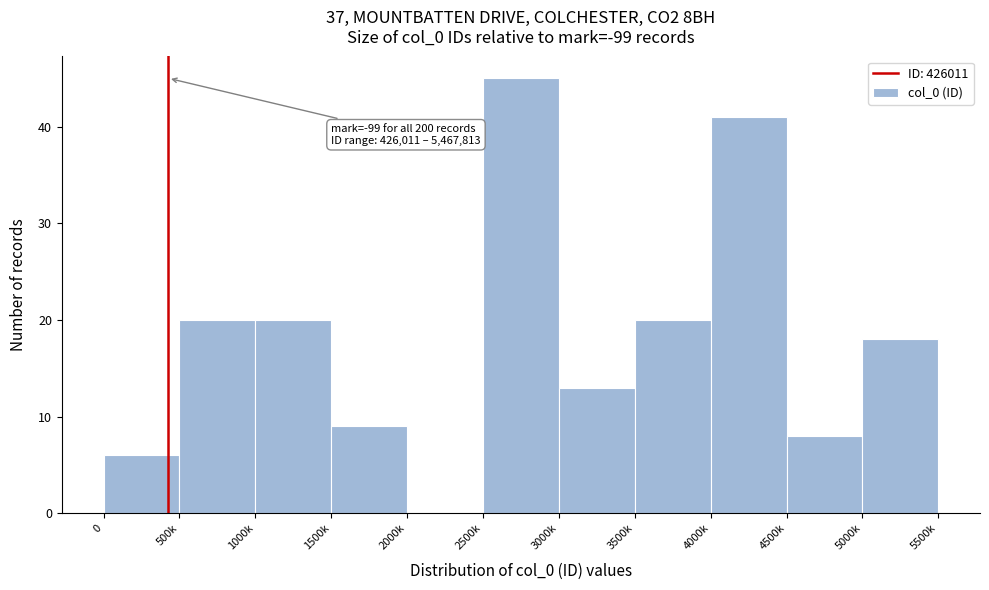

Reading right to left, list all the values displayed in this chart.

5000k=18	4500k=8	4000k=41	3500k=20	3000k=13	2500k=45	2000k=0	1500k=9	1000k=20	500k=20	0=6